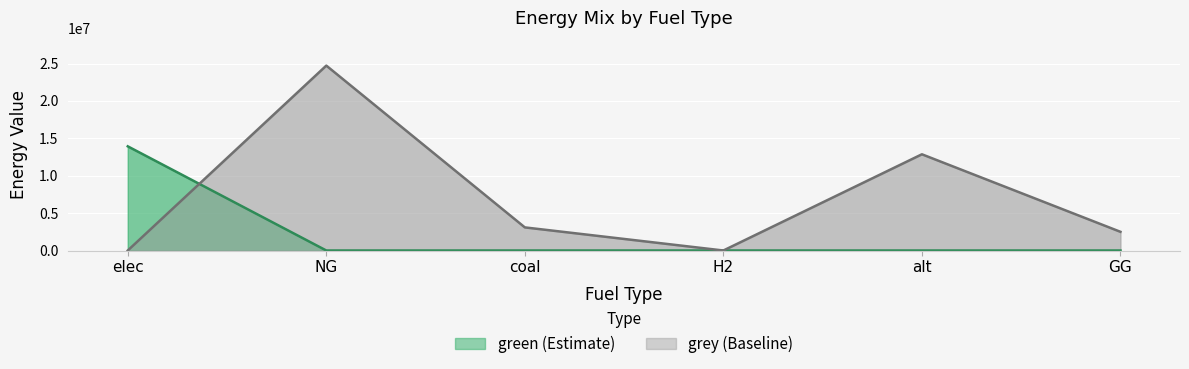

What are all the series names shown in the legend?

green (Estimate), grey (Baseline)